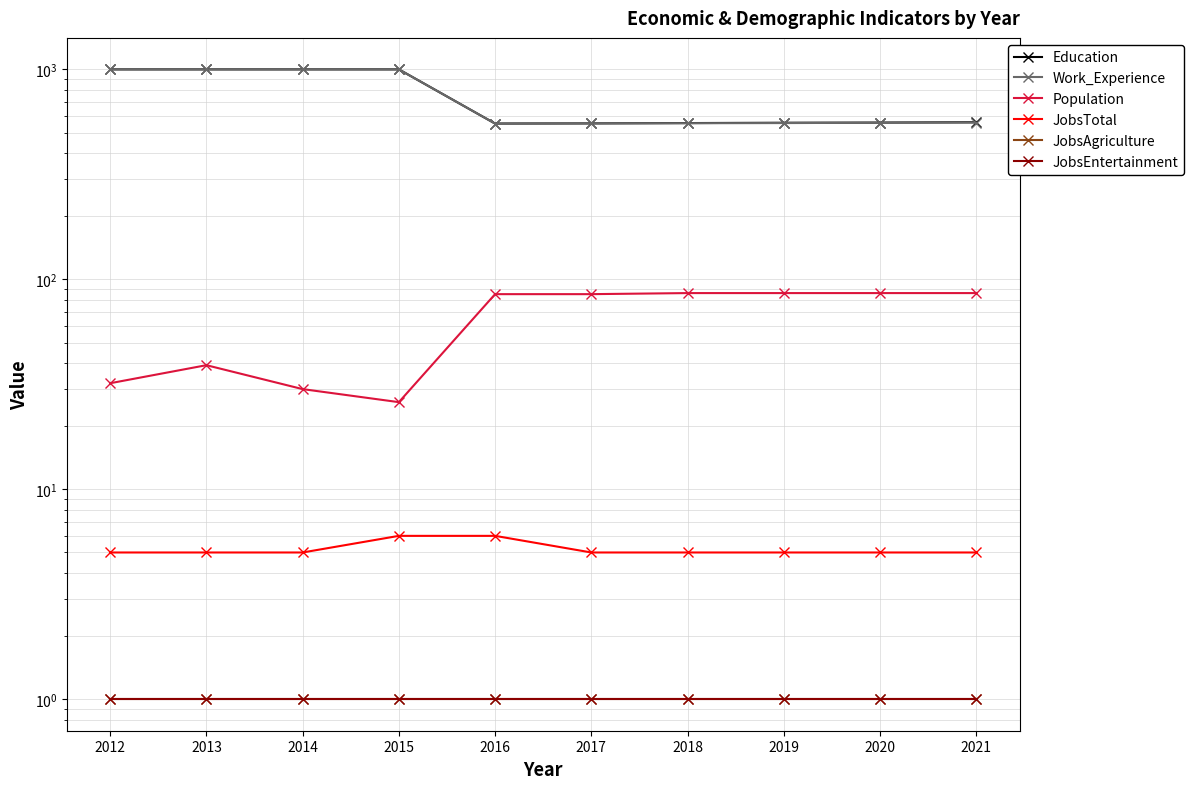

What is the value of the Education point at the 2nd from the left?

1000